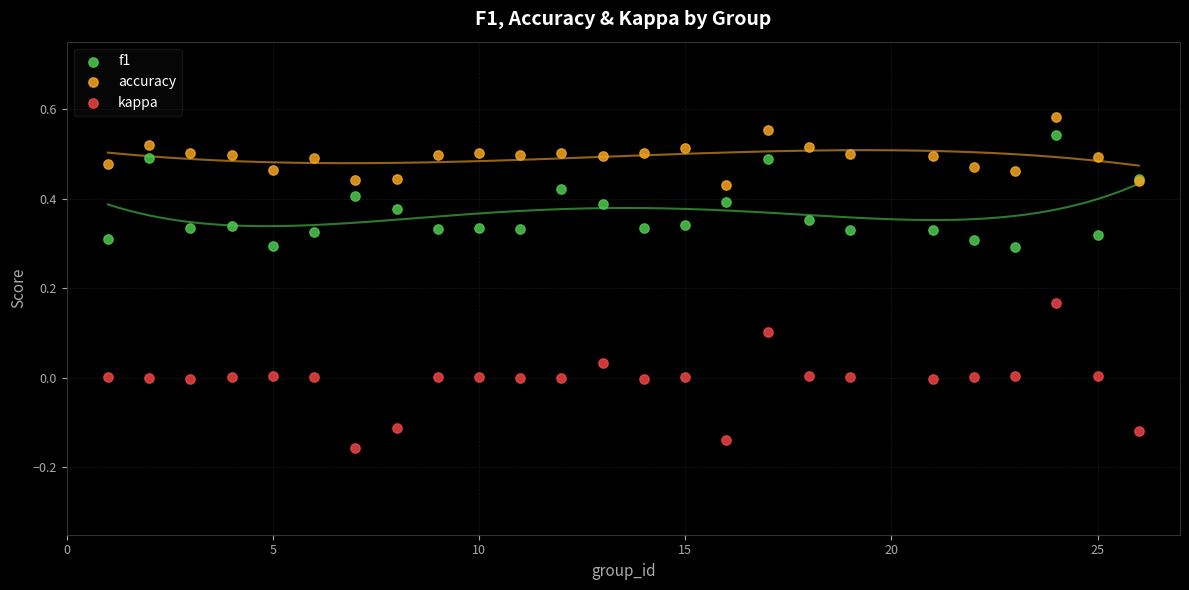

Which series reaches the minimum Y coordinate?

kappa